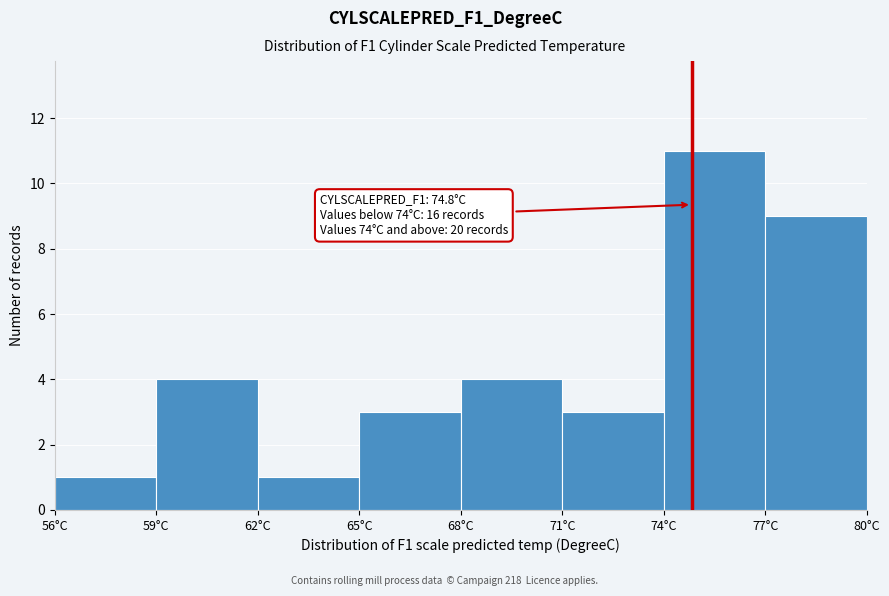

Which range on the x-axis has the tallest bar?

74 to 77